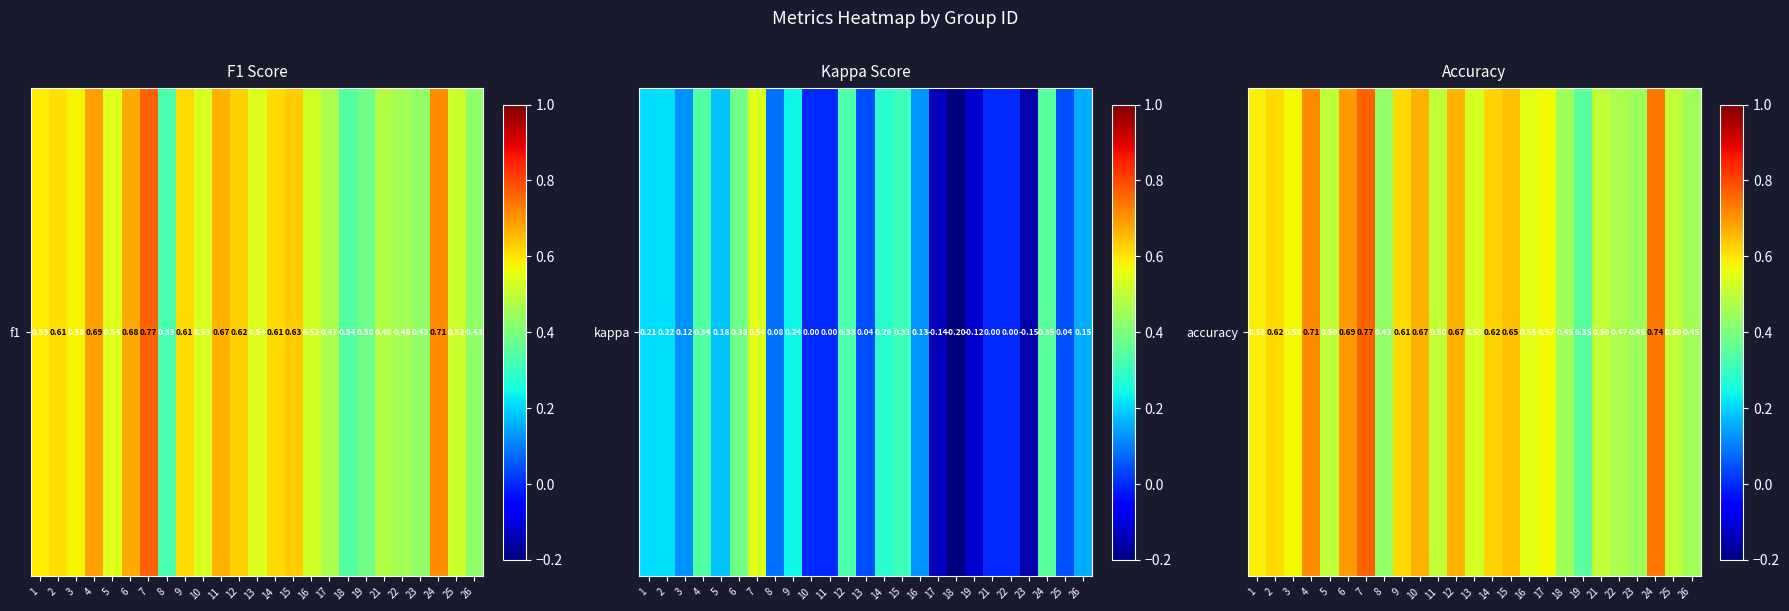

What is the sum of the values at 10 and 2?

1.3